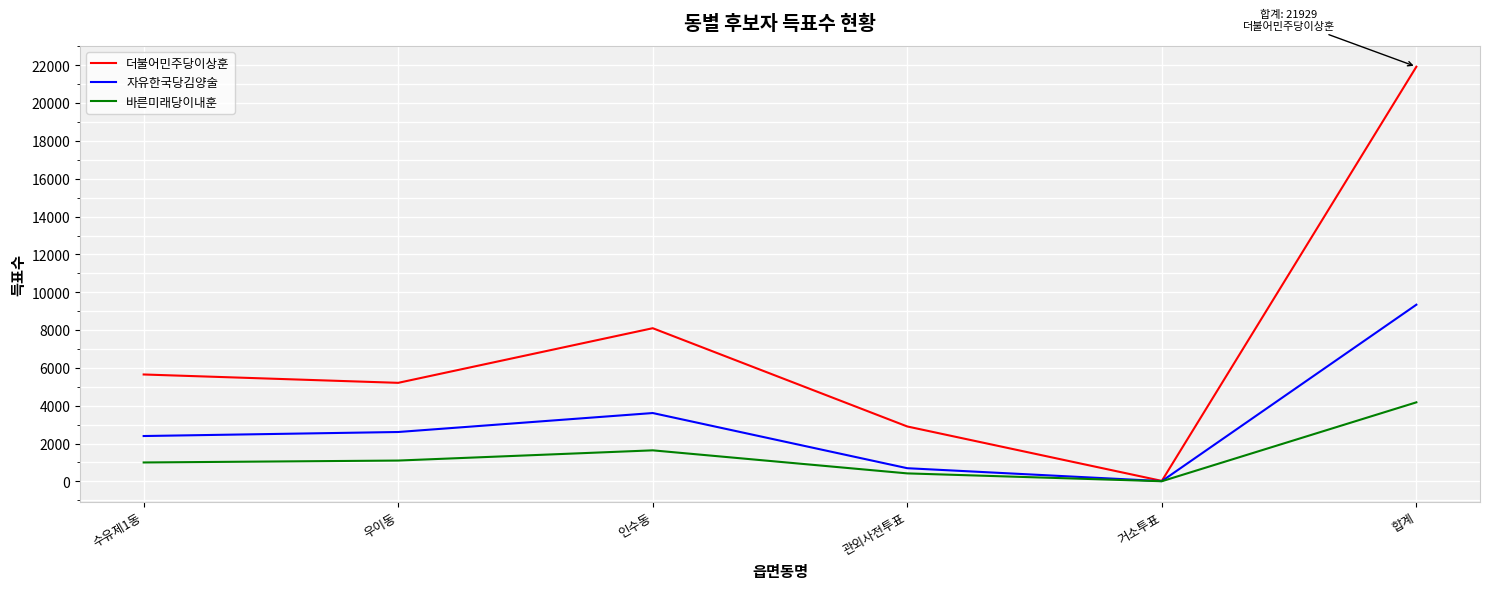

At how many categories does at least one series exceed 204?

5